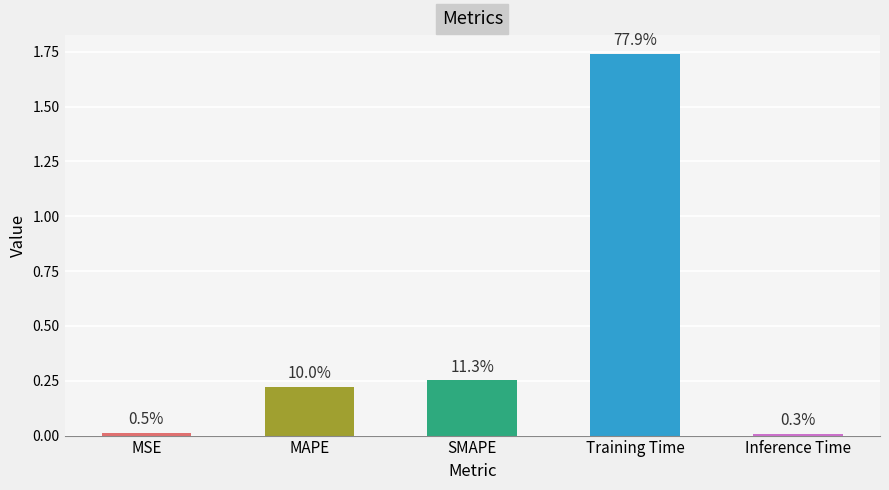

List the labels in order of value, largest first.

Training Time, SMAPE, MAPE, MSE, Inference Time